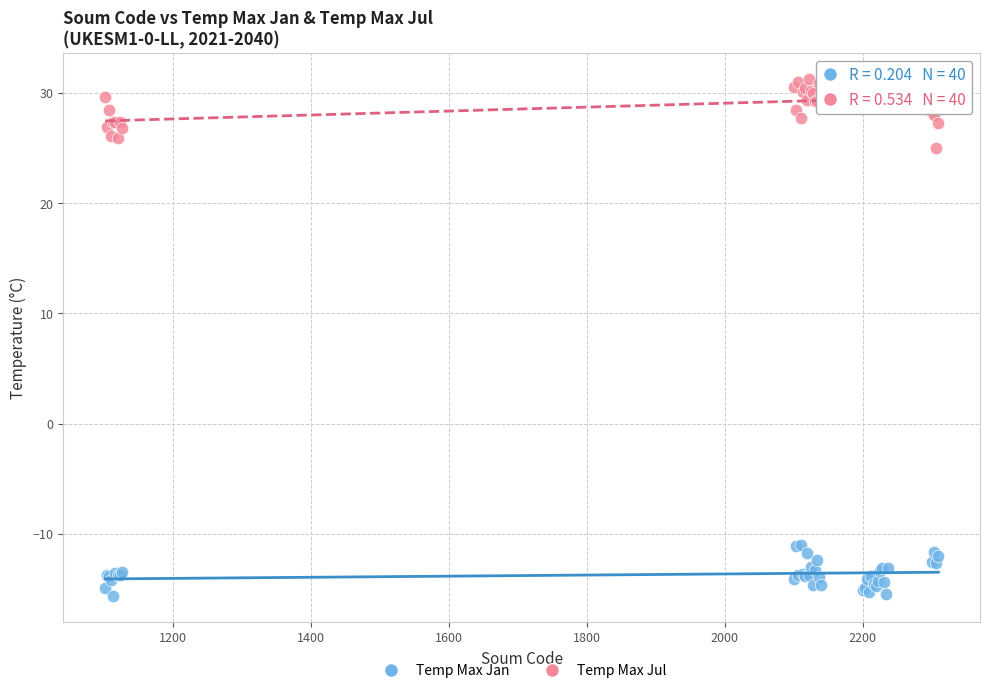

Which series contains the highest Y value?

Temp Max Jul